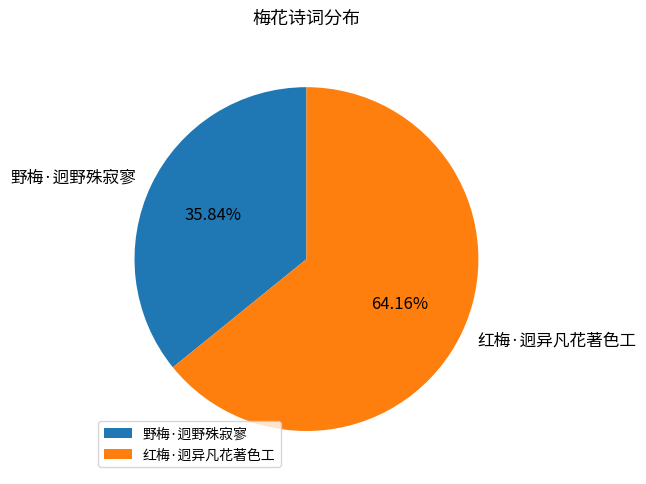

To the nearest percent, what is the combined percentage of 红梅·迥异凡花著色工 and 野梅·迥野殊寂寥?

100%